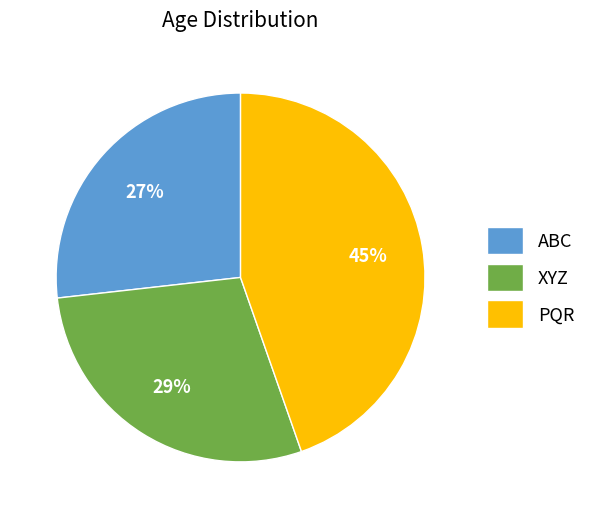

Combined, do ABC and XYZ account for over 50%?

Yes